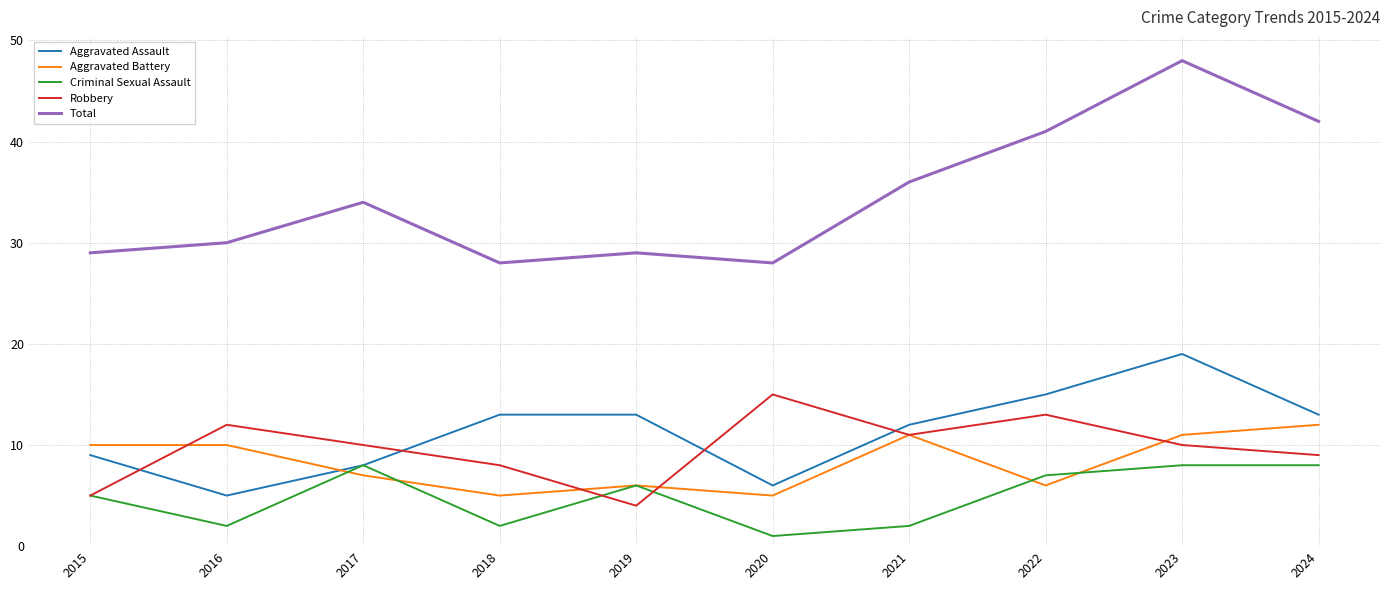

True or false: Aggravated Battery has more than 1 points higher than both neighbors.

True